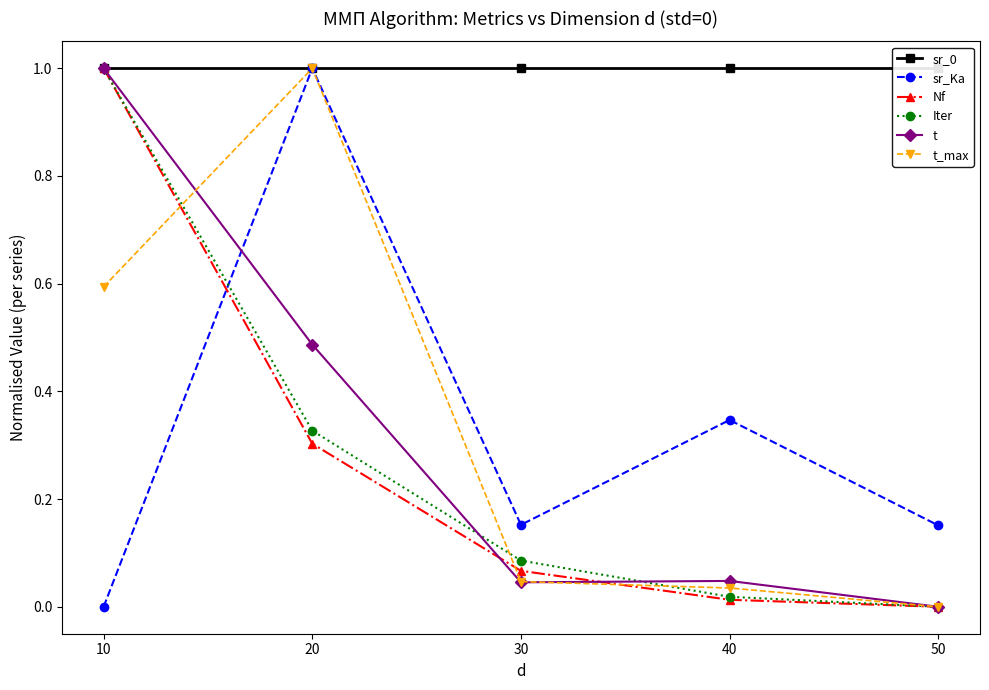

Count the number of data series in this chart.

6